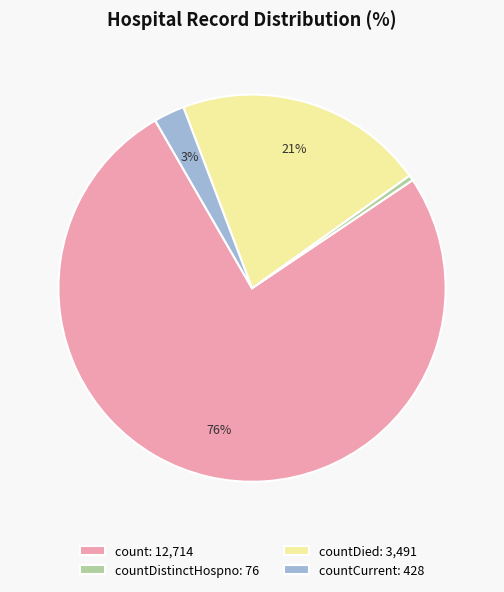

To the nearest percent, what is the average slice percentage?

25%